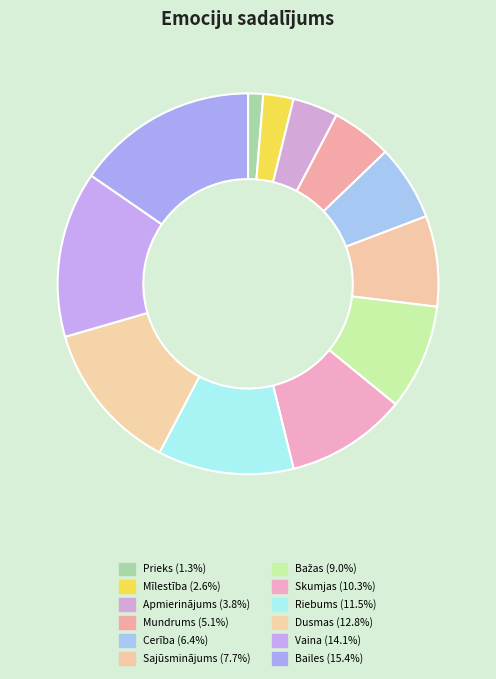

What is the total percentage of Bažas and Apmierinājums?

12.8%